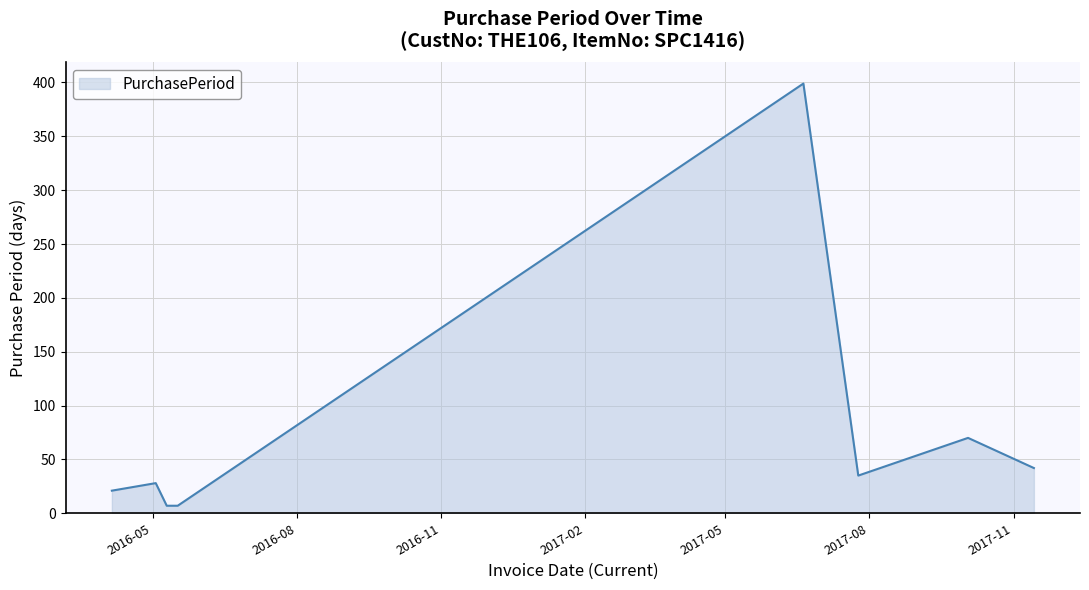

What is the difference between the maximum and minimum values?

392